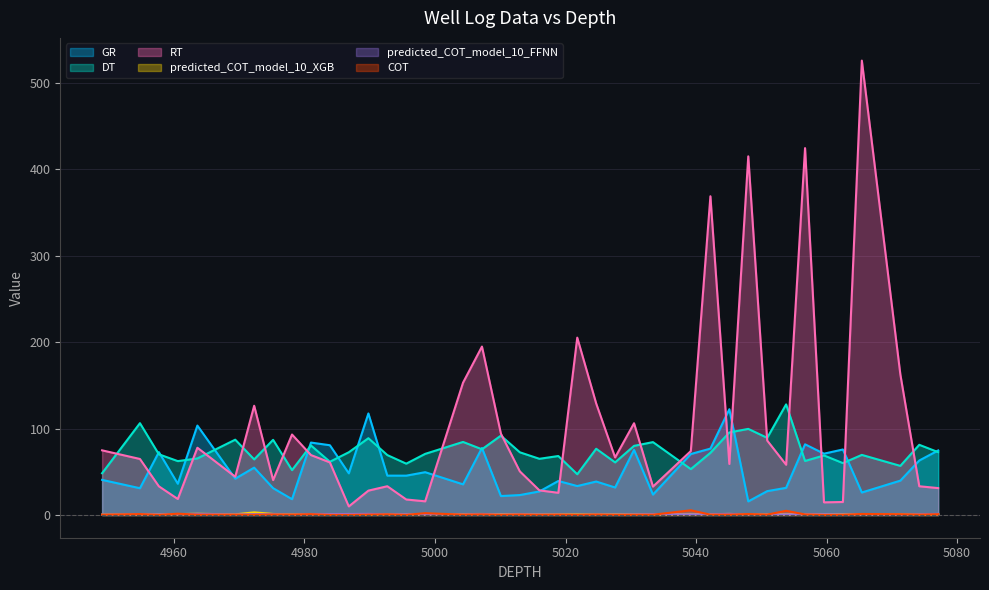

What position from the right is 4995.6?

26